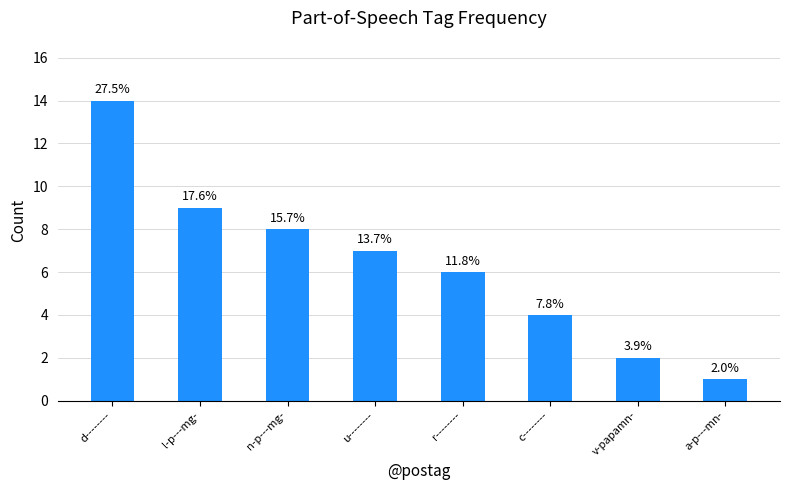

How many bars are there in total?

8